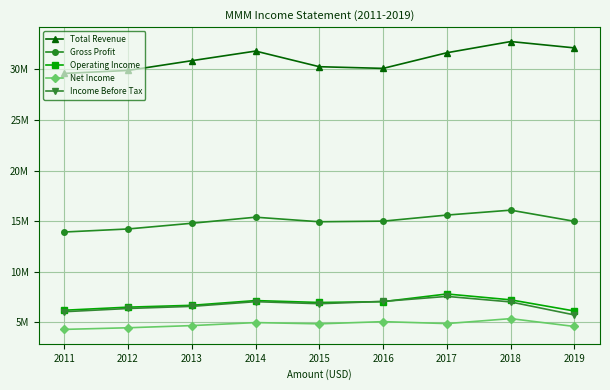

Does the chart have visible grid lines?

Yes